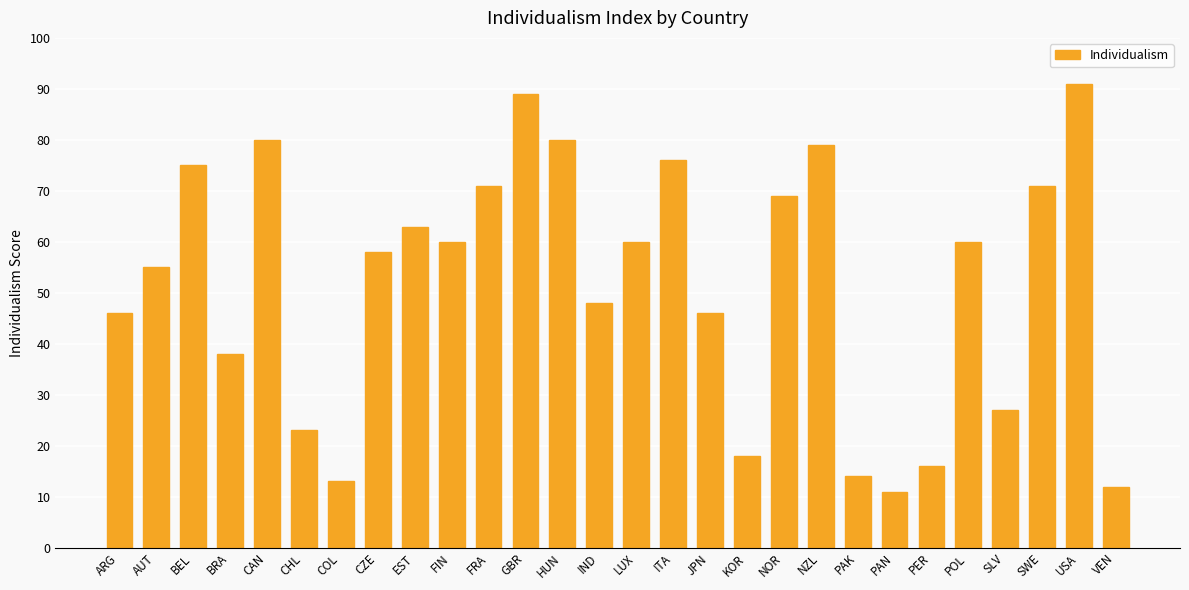

The value at HUN is 34. True or false?

False